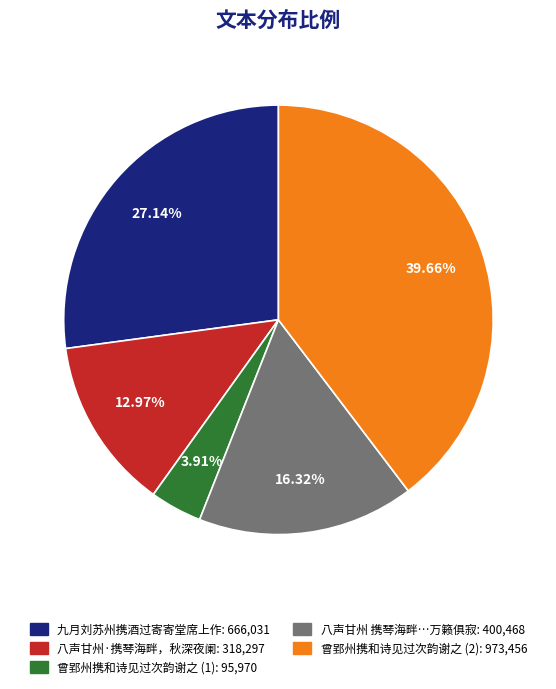

Is there a majority slice in this chart?

No